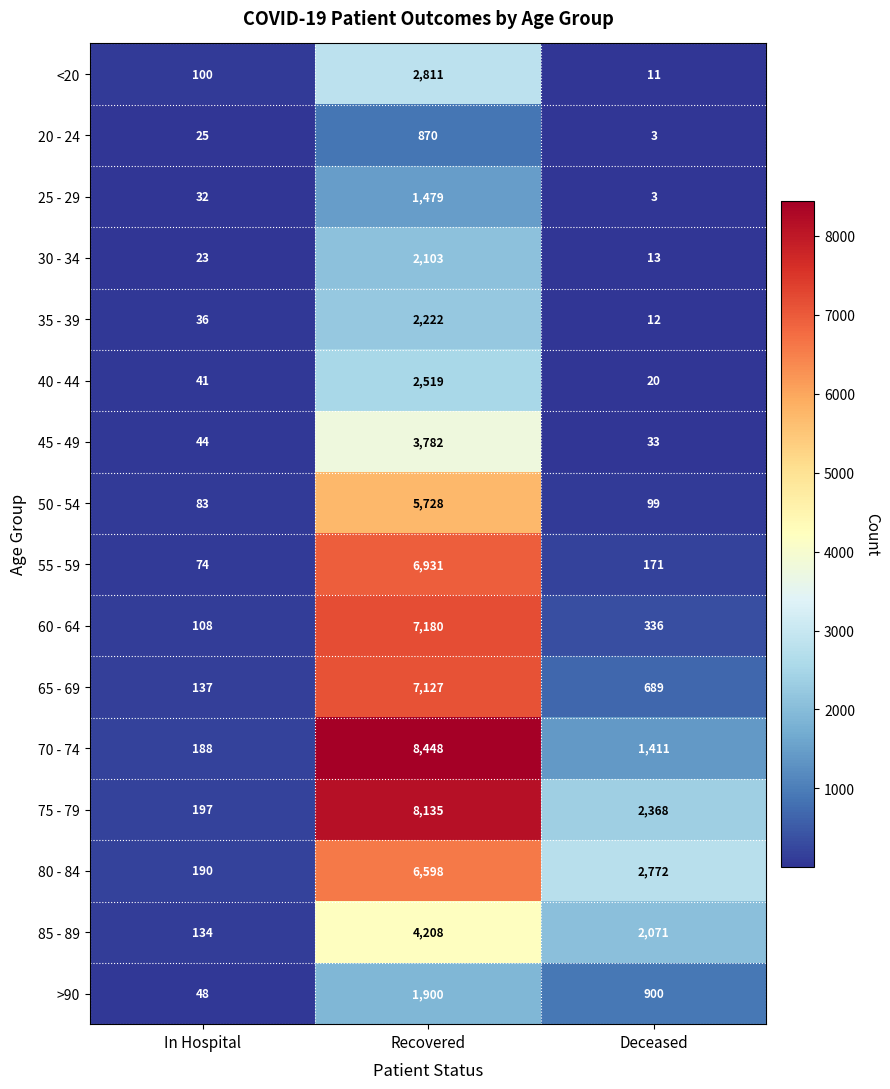

What is the difference between the second highest and minimum values in the 70 - 74 series?

1223